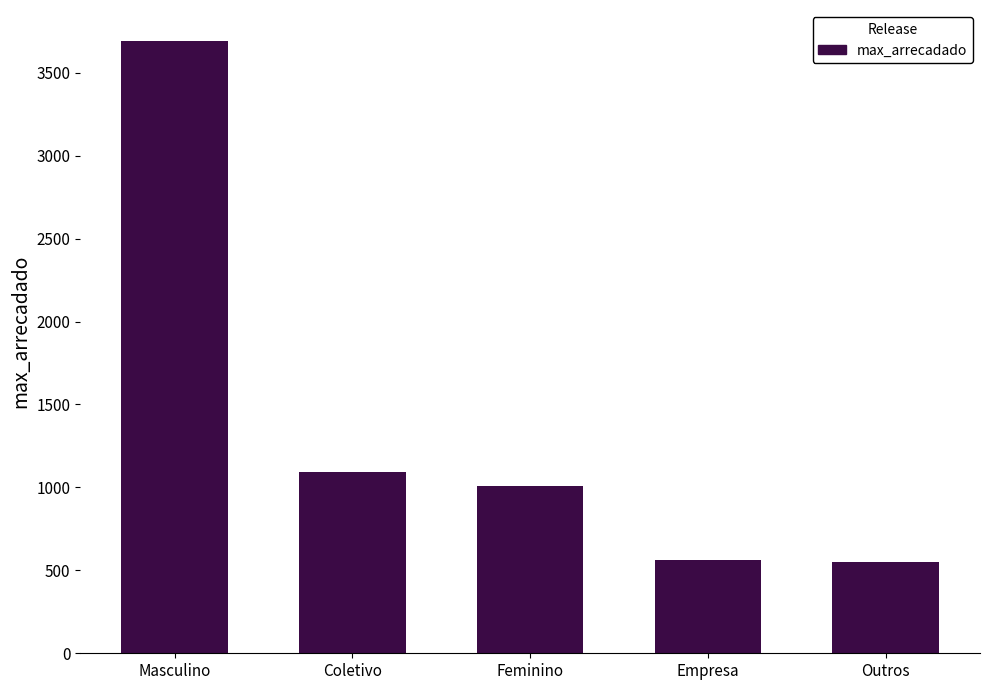

How many values are below 1010?

2